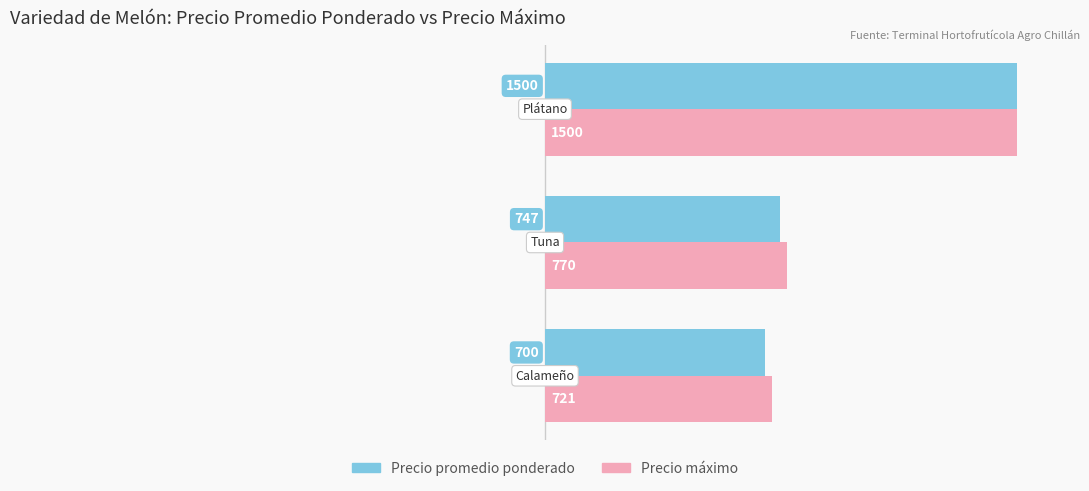

Which series has the widest spread of values?

Precio promedio ponderado